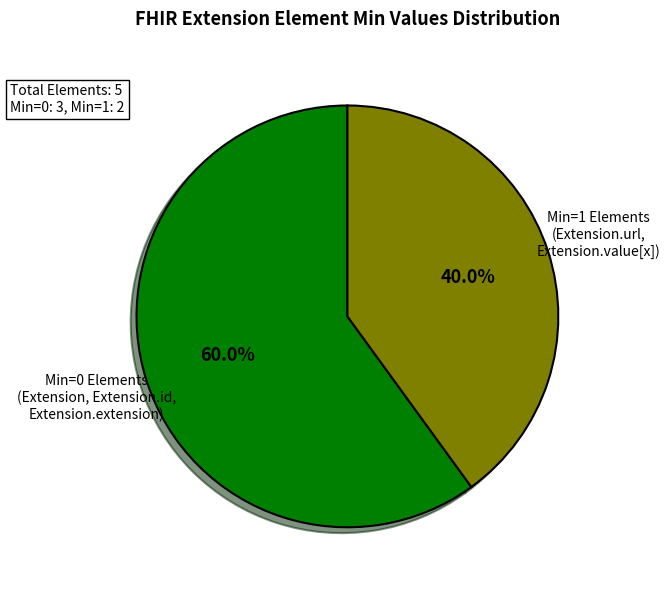

Is there any slice that represents more than half of the pie?

Yes